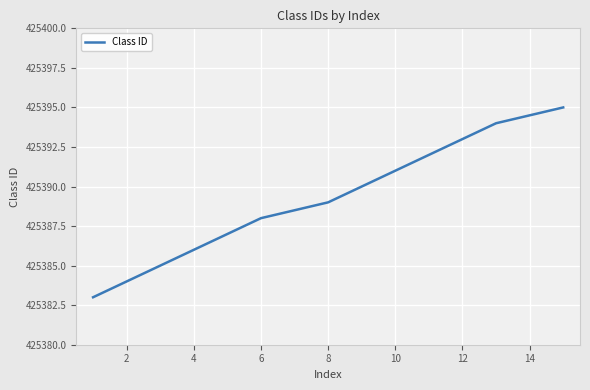

True or false: there are more than 1 points higher than both neighbors.

False